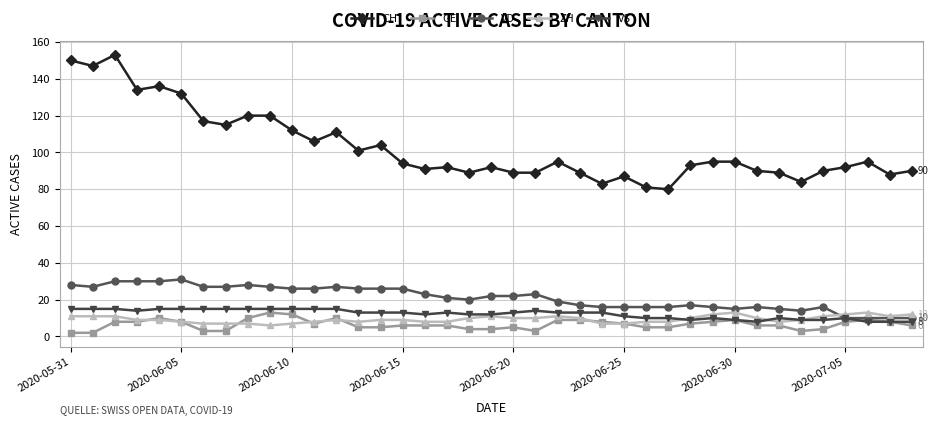

What is the sum of all CH values?

4010